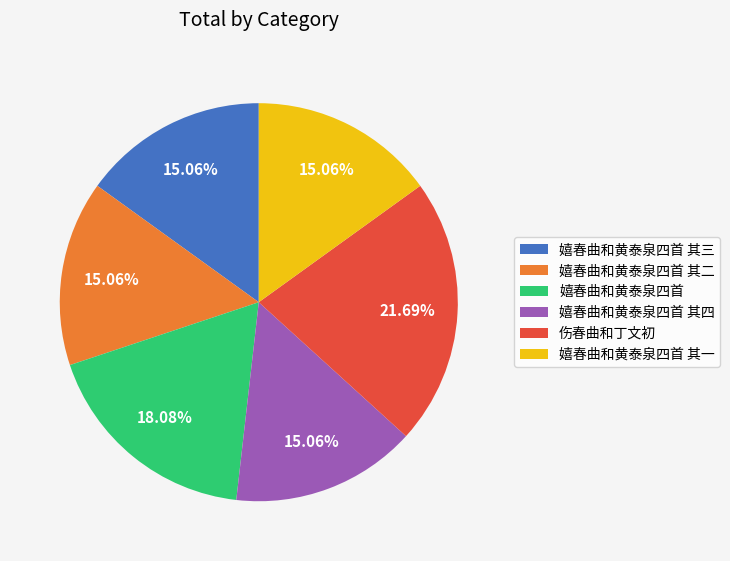

Is there any slice that represents more than half of the pie?

No